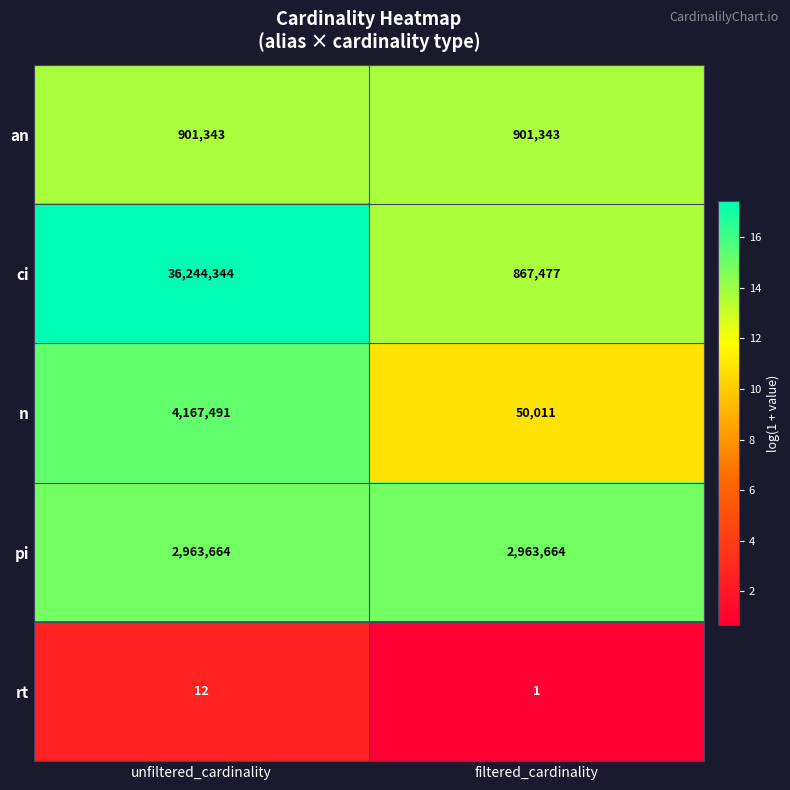

Rank the series by their maximum value, from lowest to highest.

rt, an, pi, n, ci